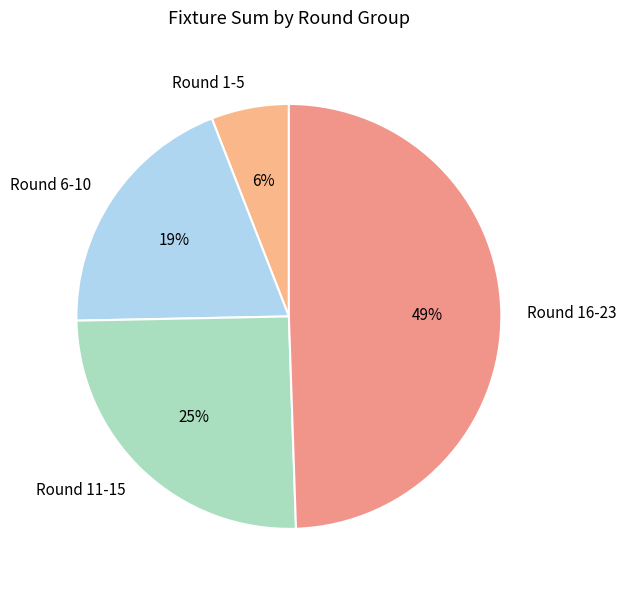

Does any single category account for the majority?

No